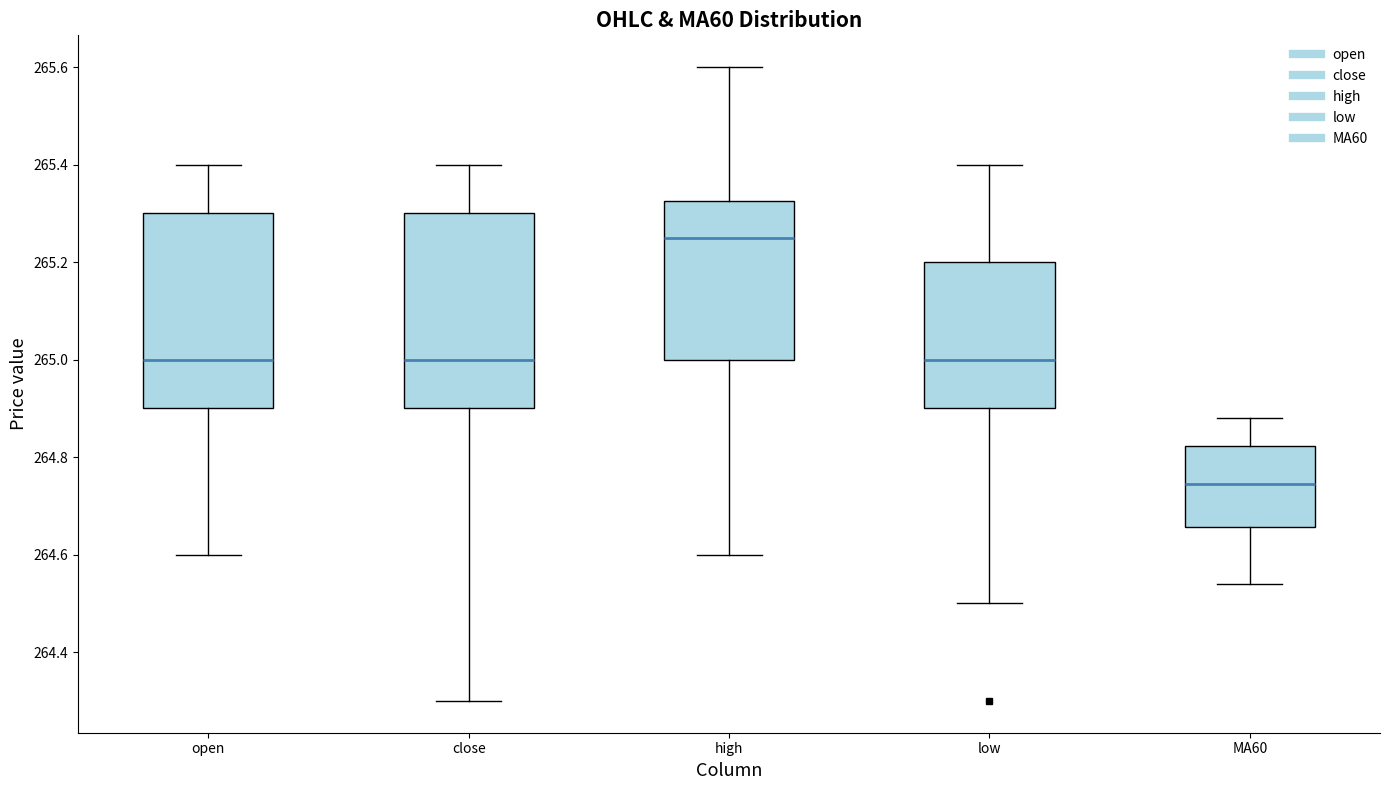

Which box has the lowest median line?

MA60